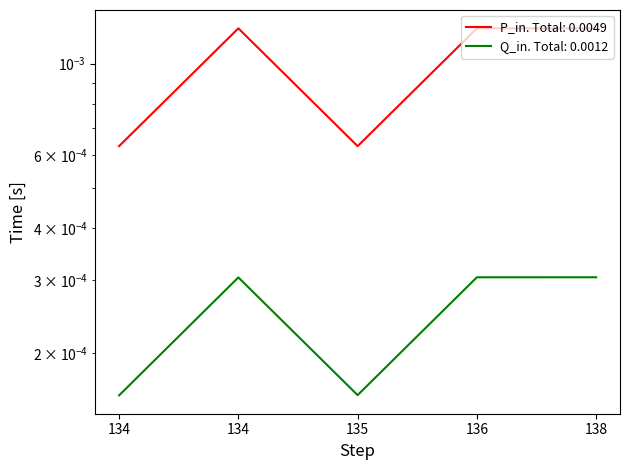

Which series changed the most between 135 and 136?

P_in